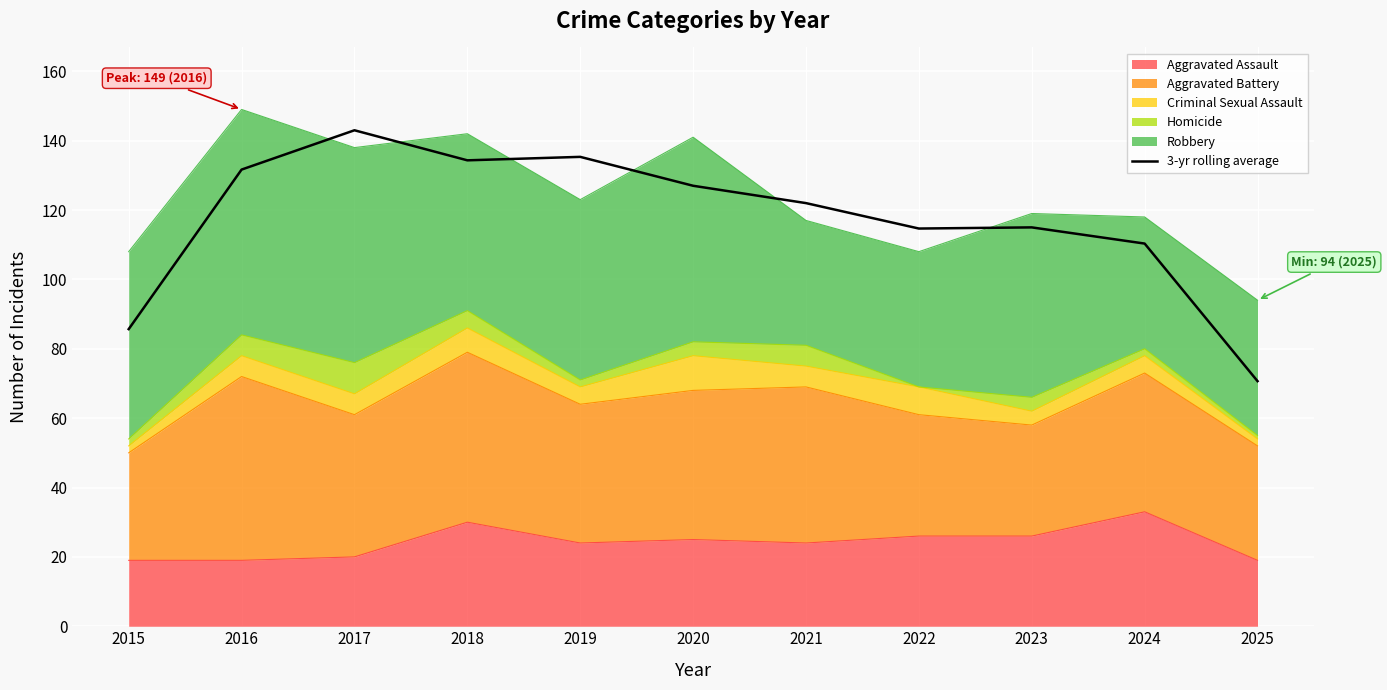

Reading right to left, what are all the values shown in this chart?

70.7	110.3	115.0	114.7	122.0	127.0	135.3	134.3	143.0	131.7	85.7